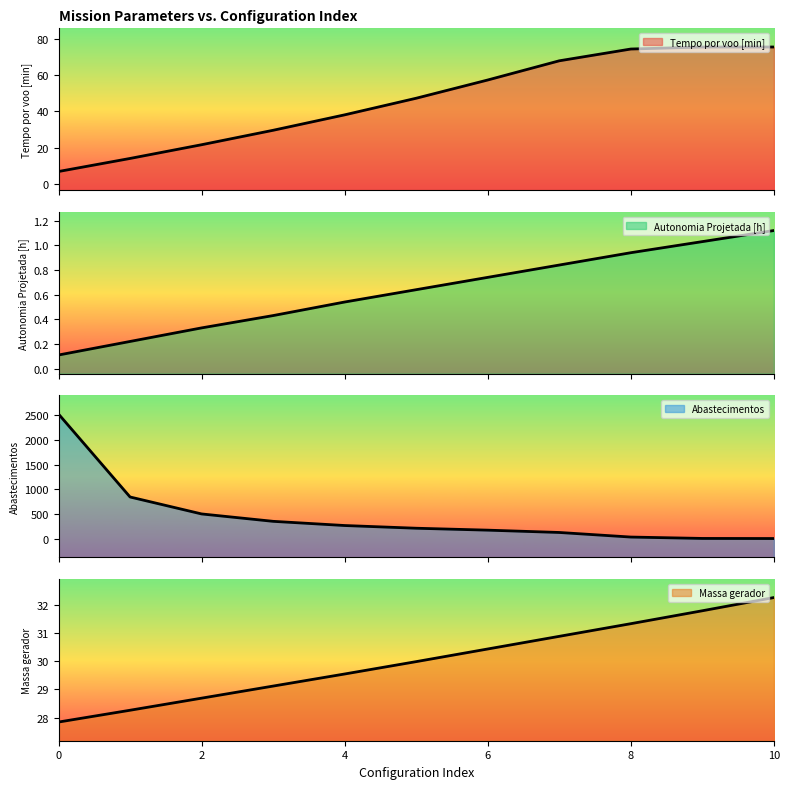

At how many categories does at least one series exceed 2294?

1